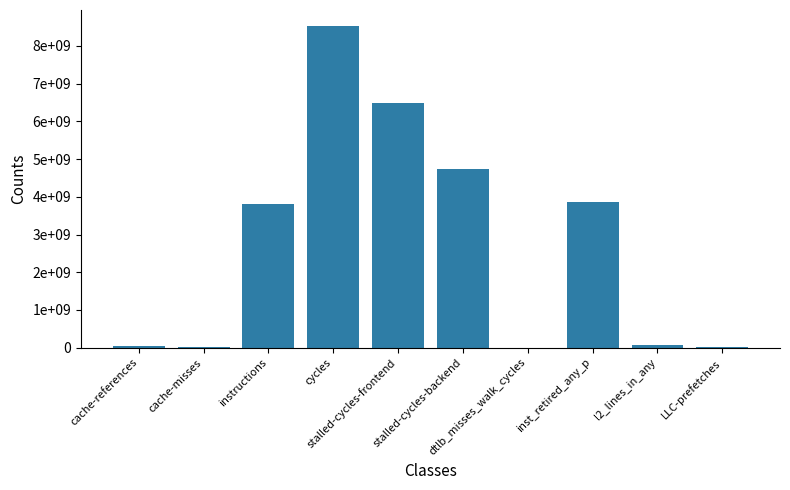

Are the bars horizontal?

No